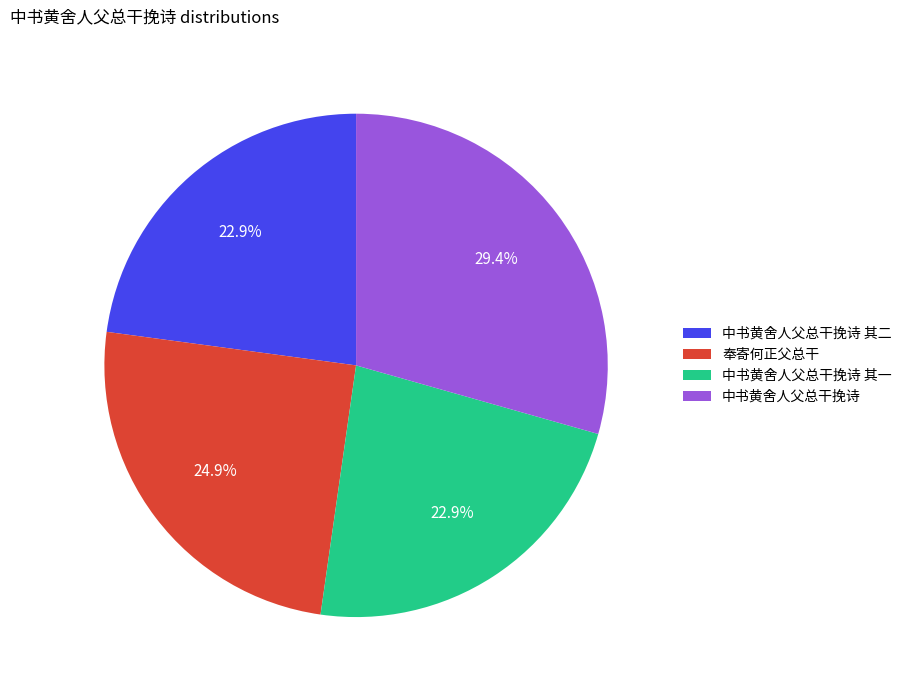

To the nearest percent, what is the average slice percentage?

25%